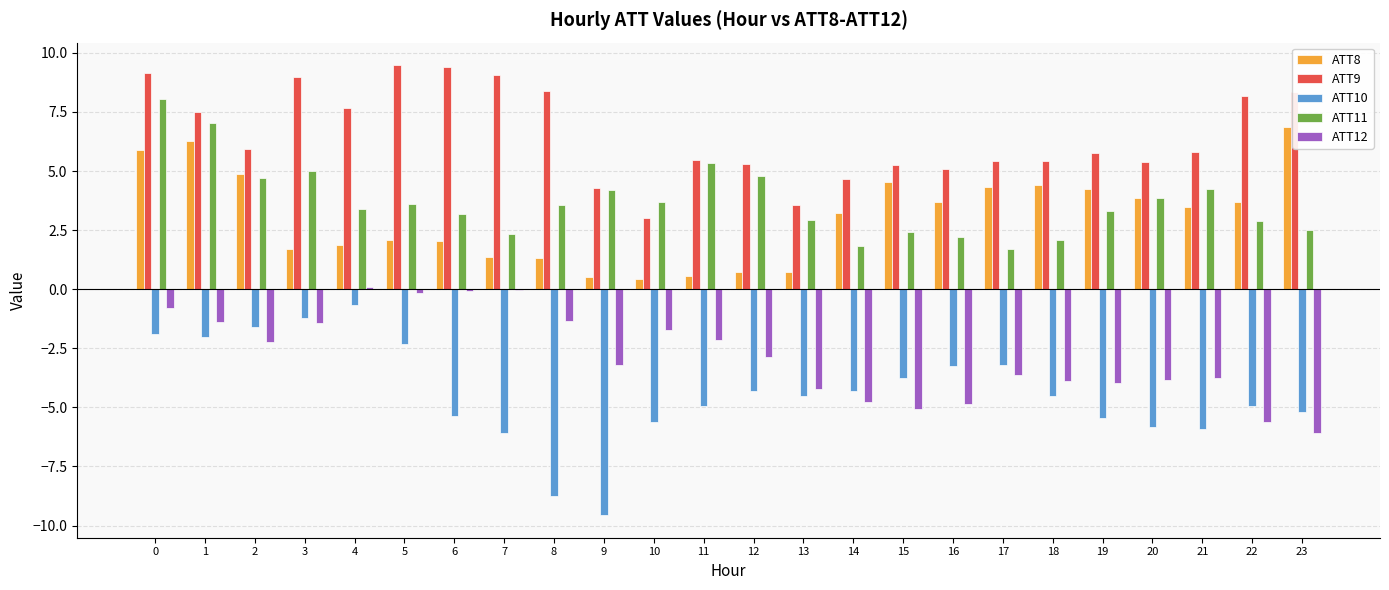

What is the difference between the ATT11 values at 20 and 14?

2.1